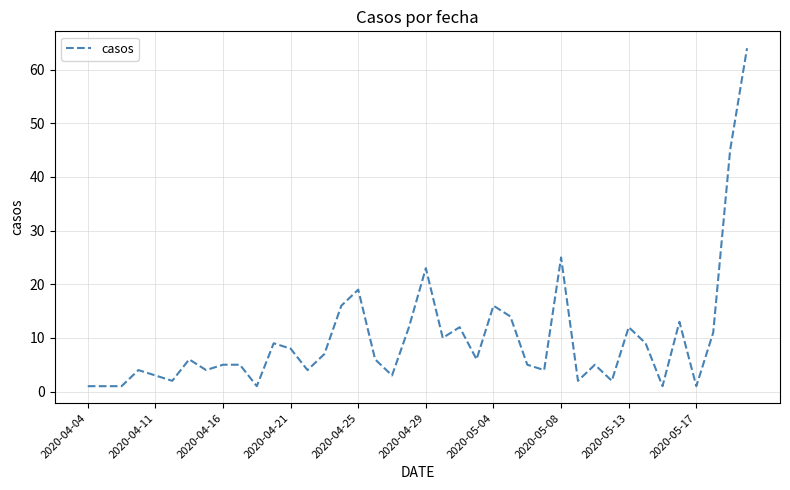

What is the maximum value shown in the chart?

64